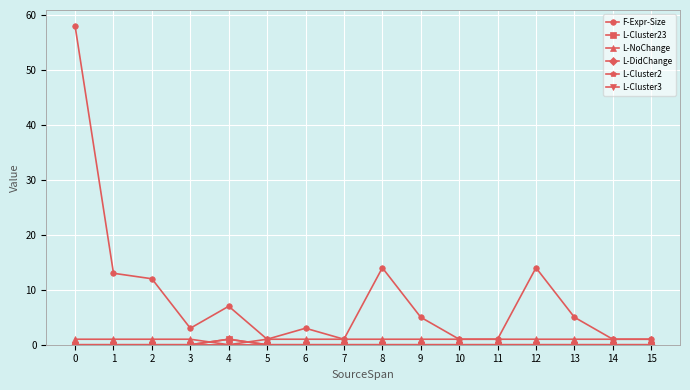

Is this an area chart (filled region under the line)?

No